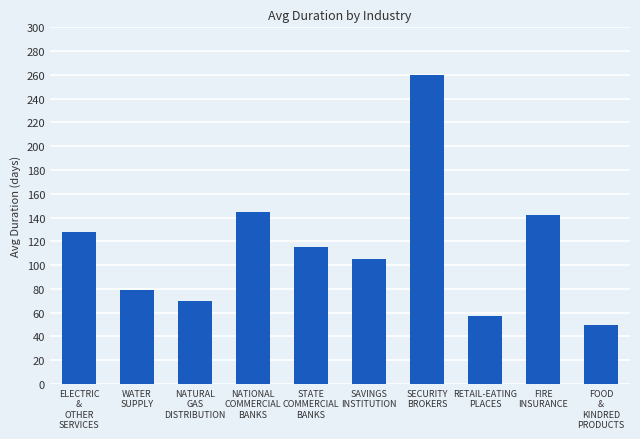

What is the difference between the values at FOOD
&
KINDRED
PRODUCTS and NATIONAL
COMMERCIAL
BANKS?

95